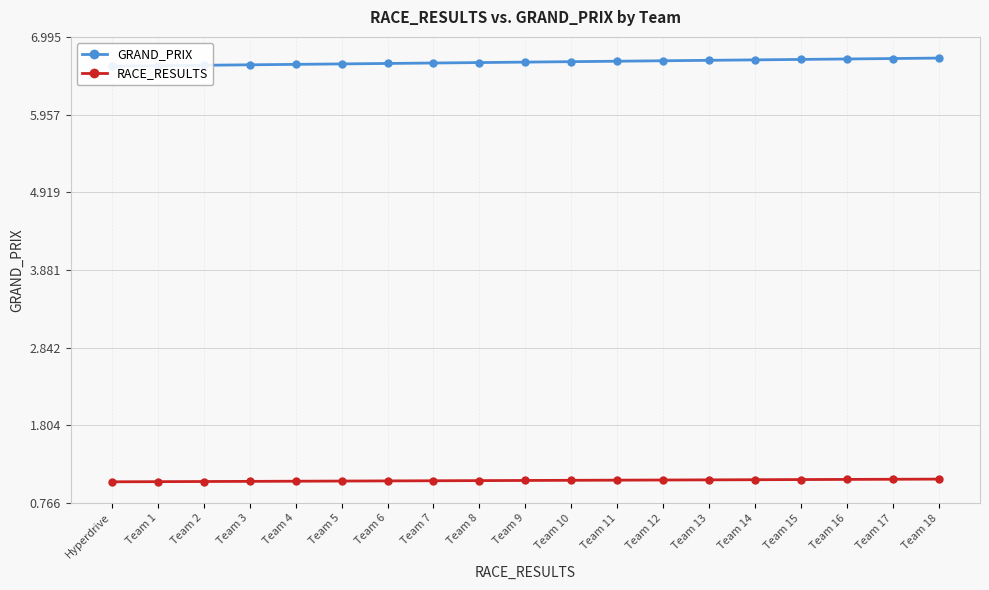

True or false: GRAND_PRIX and RACE_RESULTS cross at least once.

False